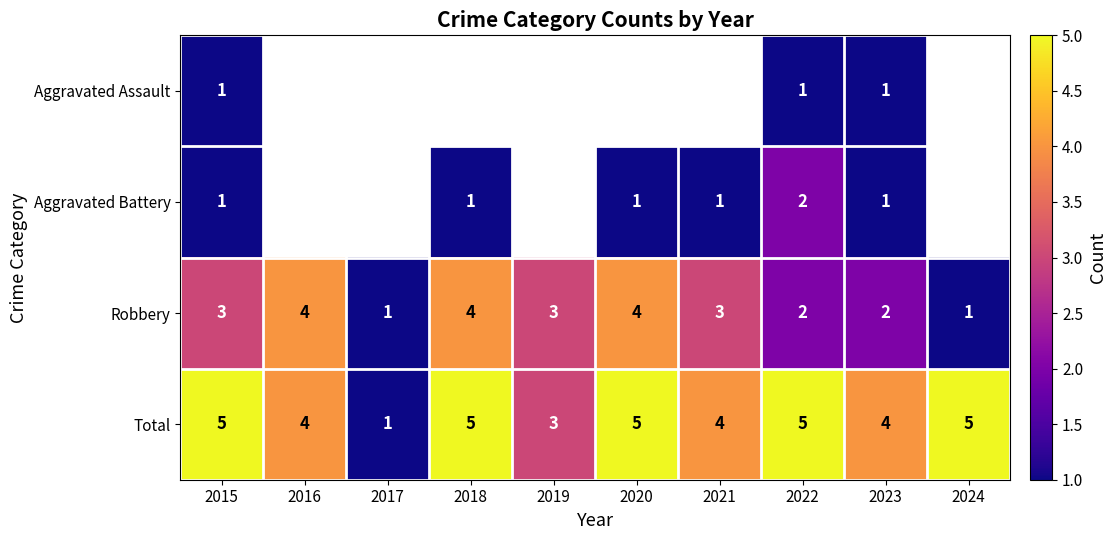

True or false: Robbery has a value of 1.9 at 2015.

False